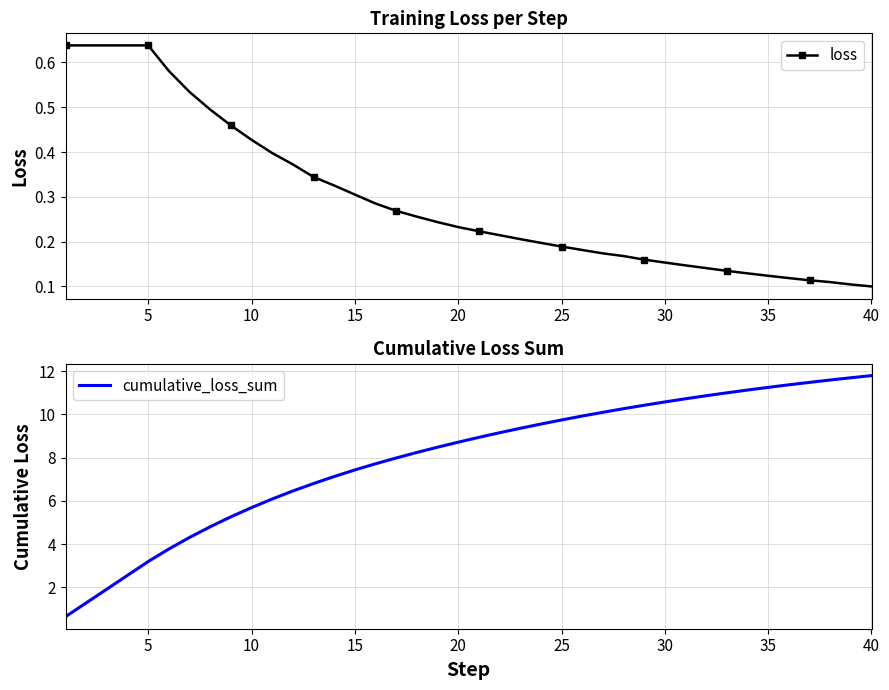

How many loss values are between 0 and 1?

40